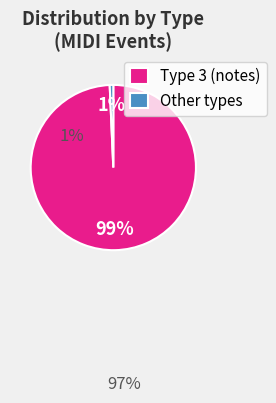

What is the smallest slice in the pie chart?

Other types